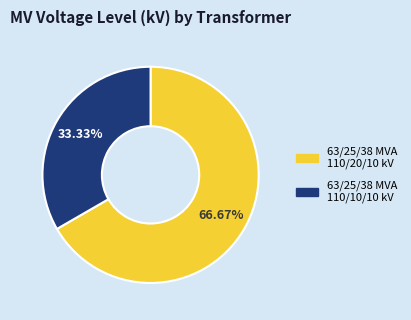

True or false: 63/25/38 MVA 110/20/10 kV accounts for 67% of the total.

True